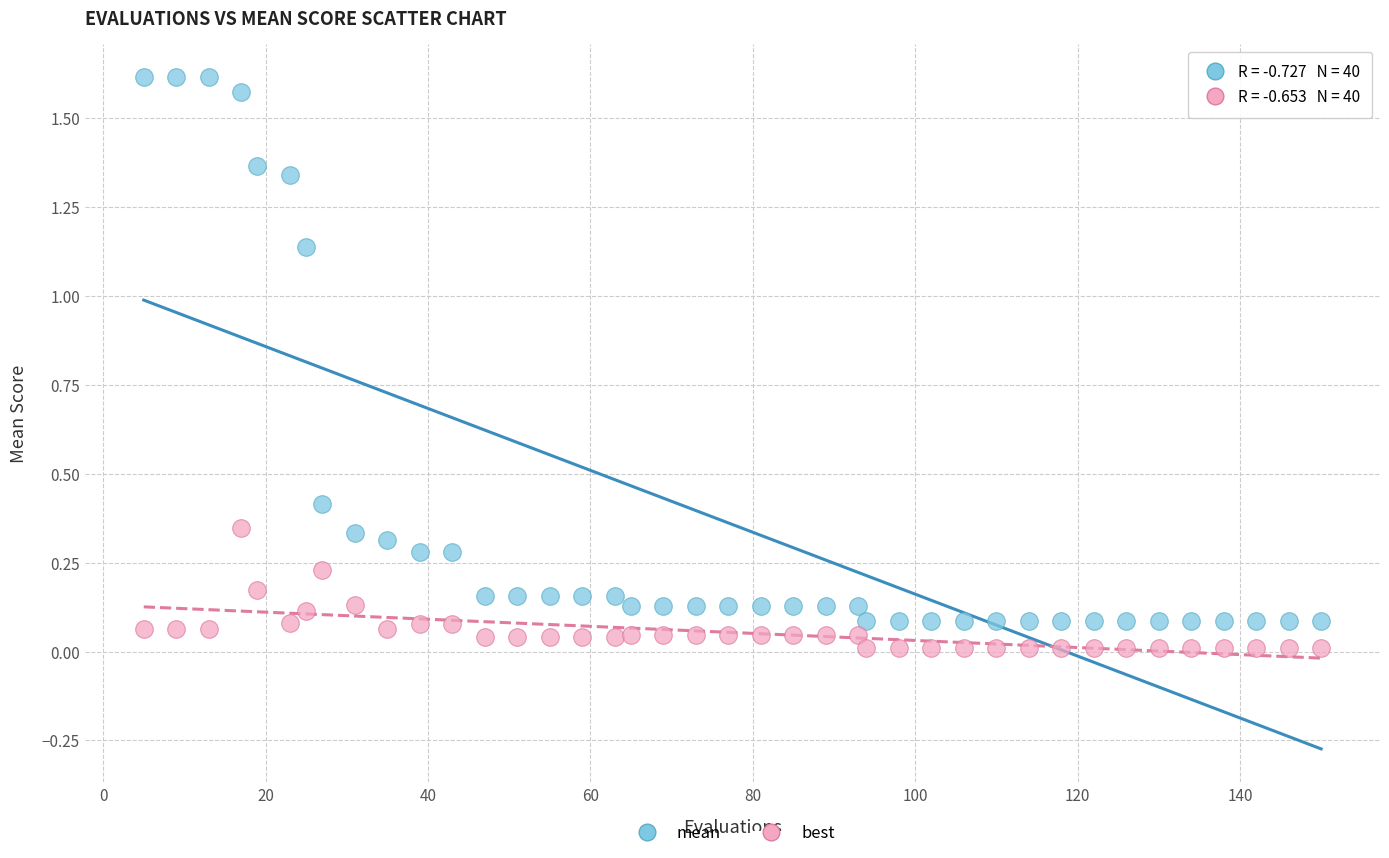

Which series contains the highest Y value?

mean